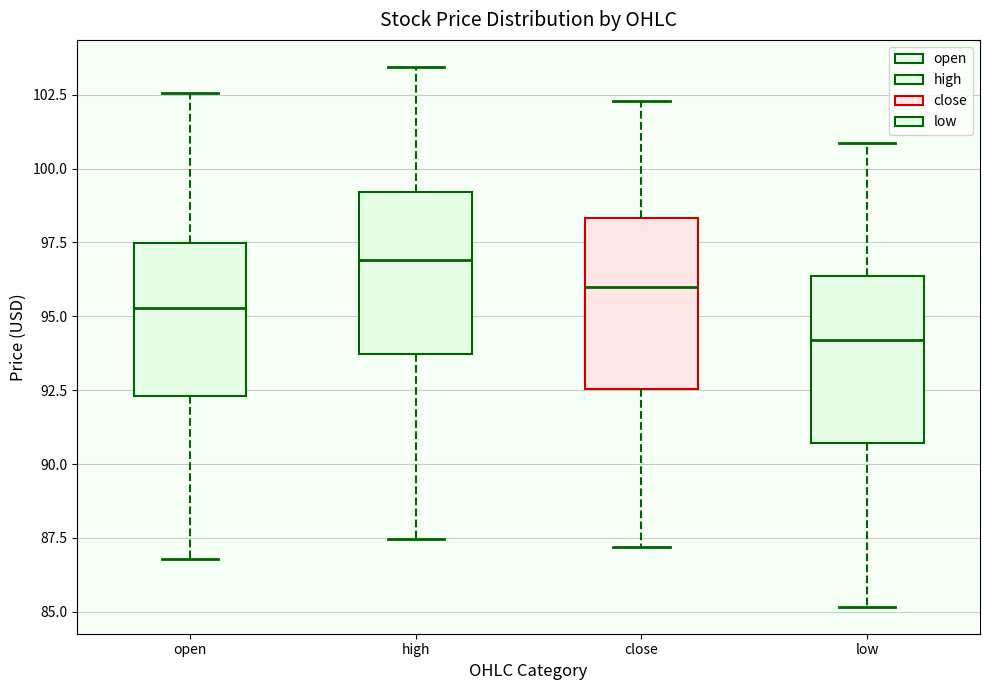

Which box has the highest median line?

high